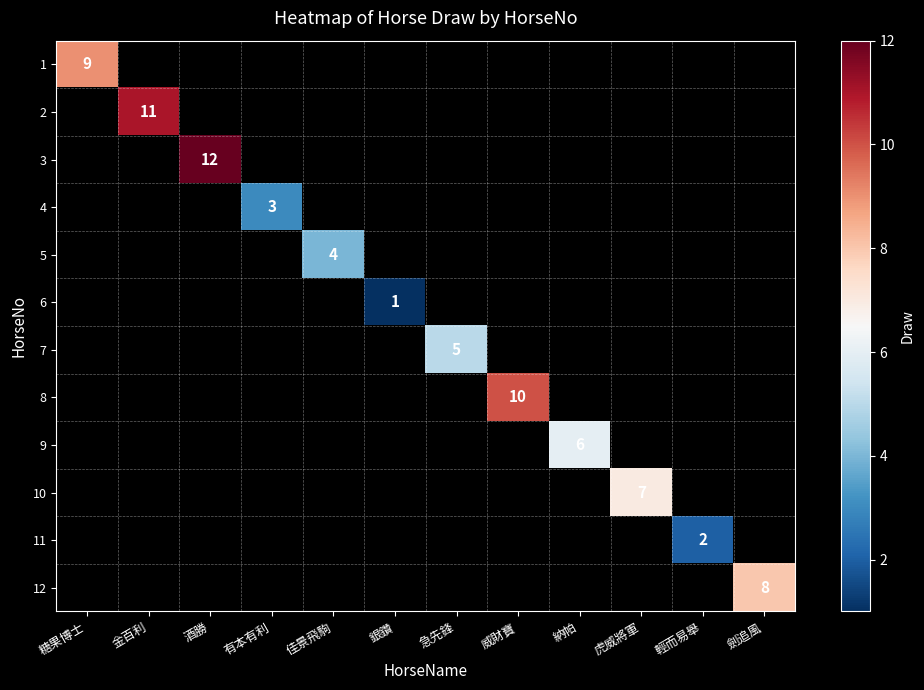

True or false: 4 has a value of 3 at 有本有利.

True